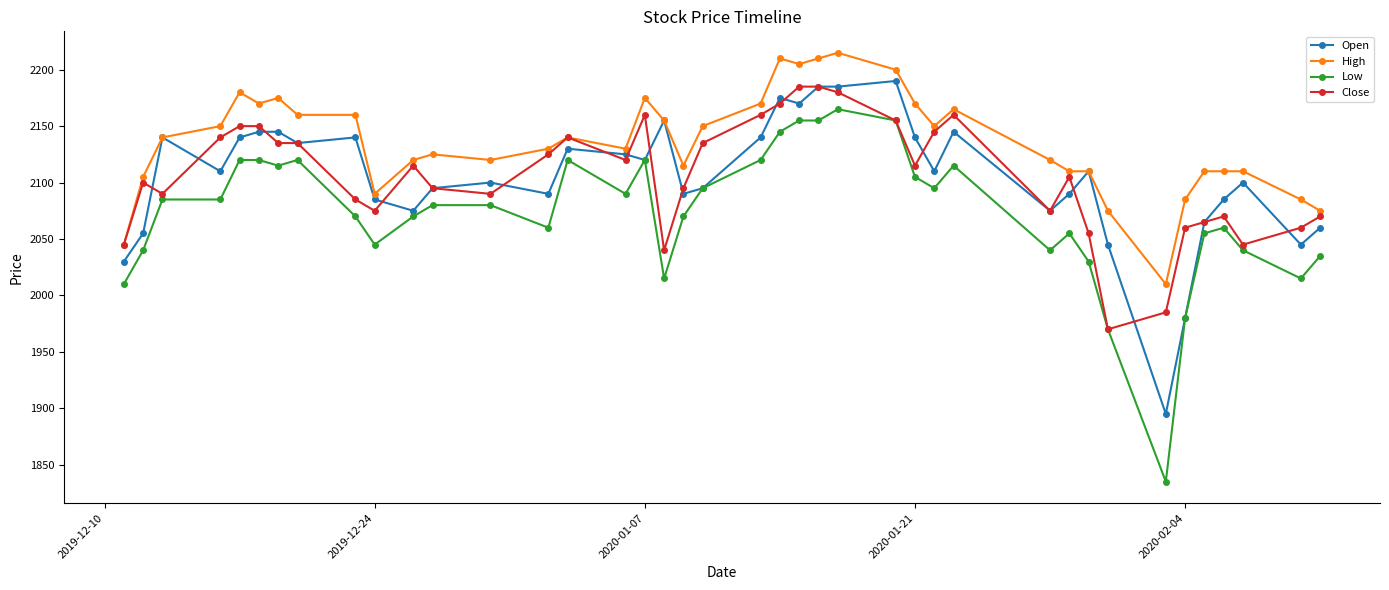

Which series has the largest range (max minus min)?

Low